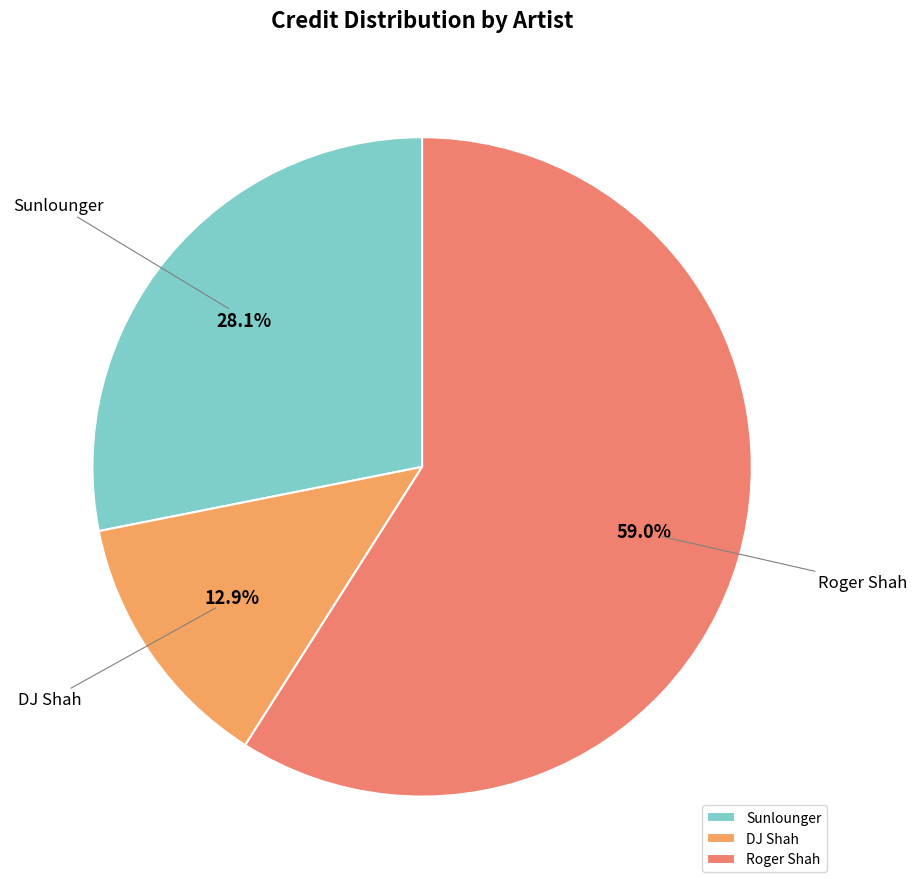

Combined, what portion of the pie is Sunlounger and Roger Shah?

87.1%